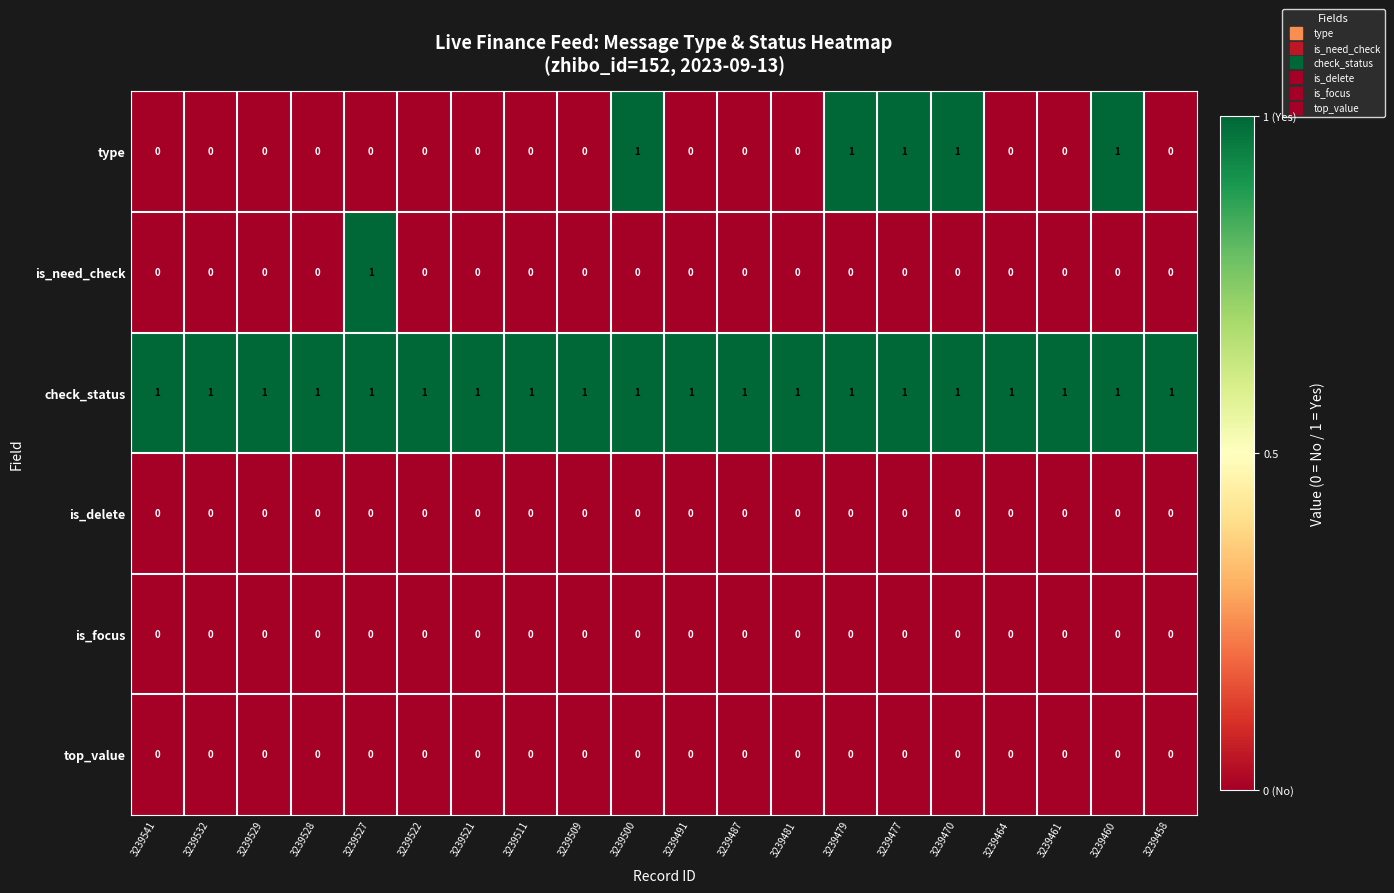

True or false: is_delete has a value of 0 at 3239532.

True